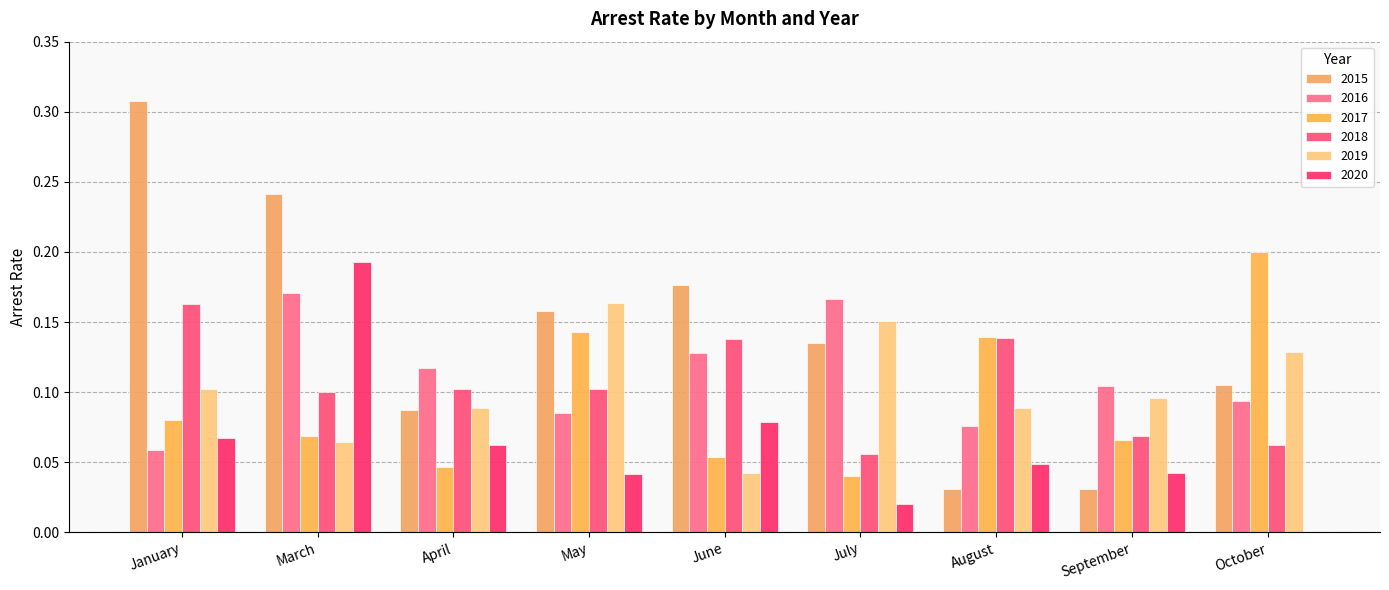

Reading left to right, extract all data points from this chart.

arrest_rate_2015: 0.3	0.2	0.1	0.2	0.2	0.1	0.0	0.0	0.1
arrest_rate_2016: 0.1	0.2	0.1	0.1	0.1	0.2	0.1	0.1	0.1
arrest_rate_2017: 0.1	0.1	0.0	0.1	0.1	0.0	0.1	0.1	0.2
arrest_rate_2018: 0.2	0.1	0.1	0.1	0.1	0.1	0.1	0.1	0.1
arrest_rate_2019: 0.1	0.1	0.1	0.2	0.0	0.2	0.1	0.1	0.1
arrest_rate_2020: 0.1	0.2	0.1	0.0	0.1	0.0	0.0	0.0	0.0